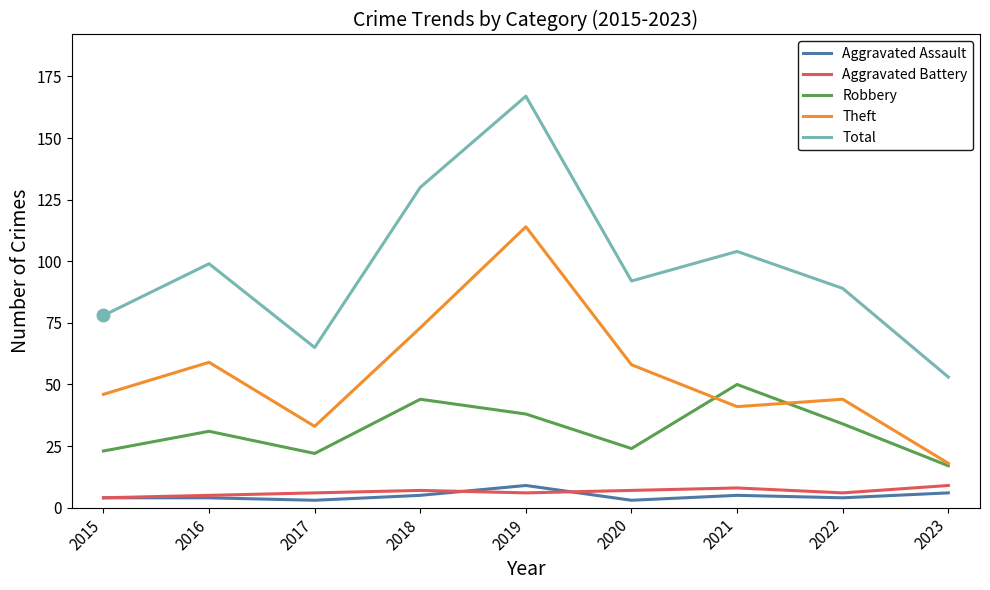

Reading right to left, list all the values displayed in this chart.

Aggravated Assault: 6	4	5	3	9	5	3	4	4
Aggravated Battery: 9	6	8	7	6	7	6	5	4
Robbery: 17	34	50	24	38	44	22	31	23
Theft: 18	44	41	58	114	73	33	59	46
Total: 53	89	104	92	167	130	65	99	78